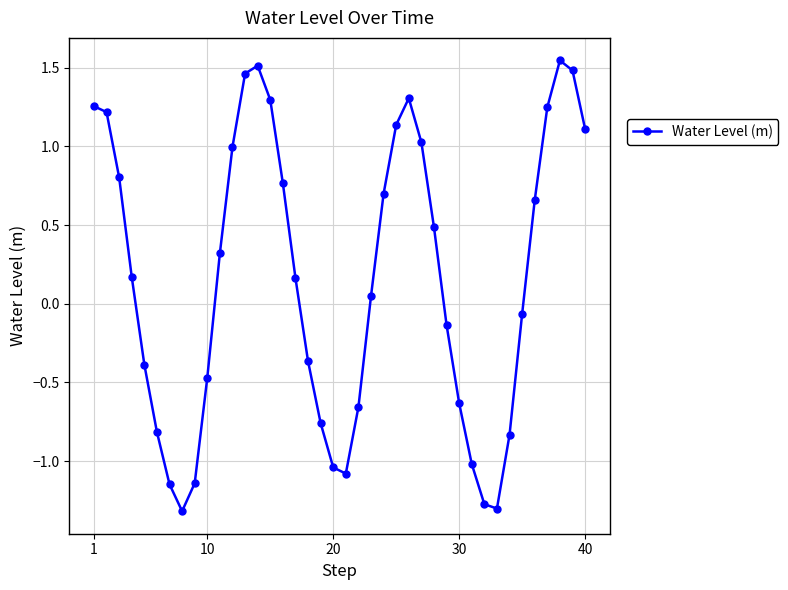

True or false: the data has more than 1 interior local peaks.

True